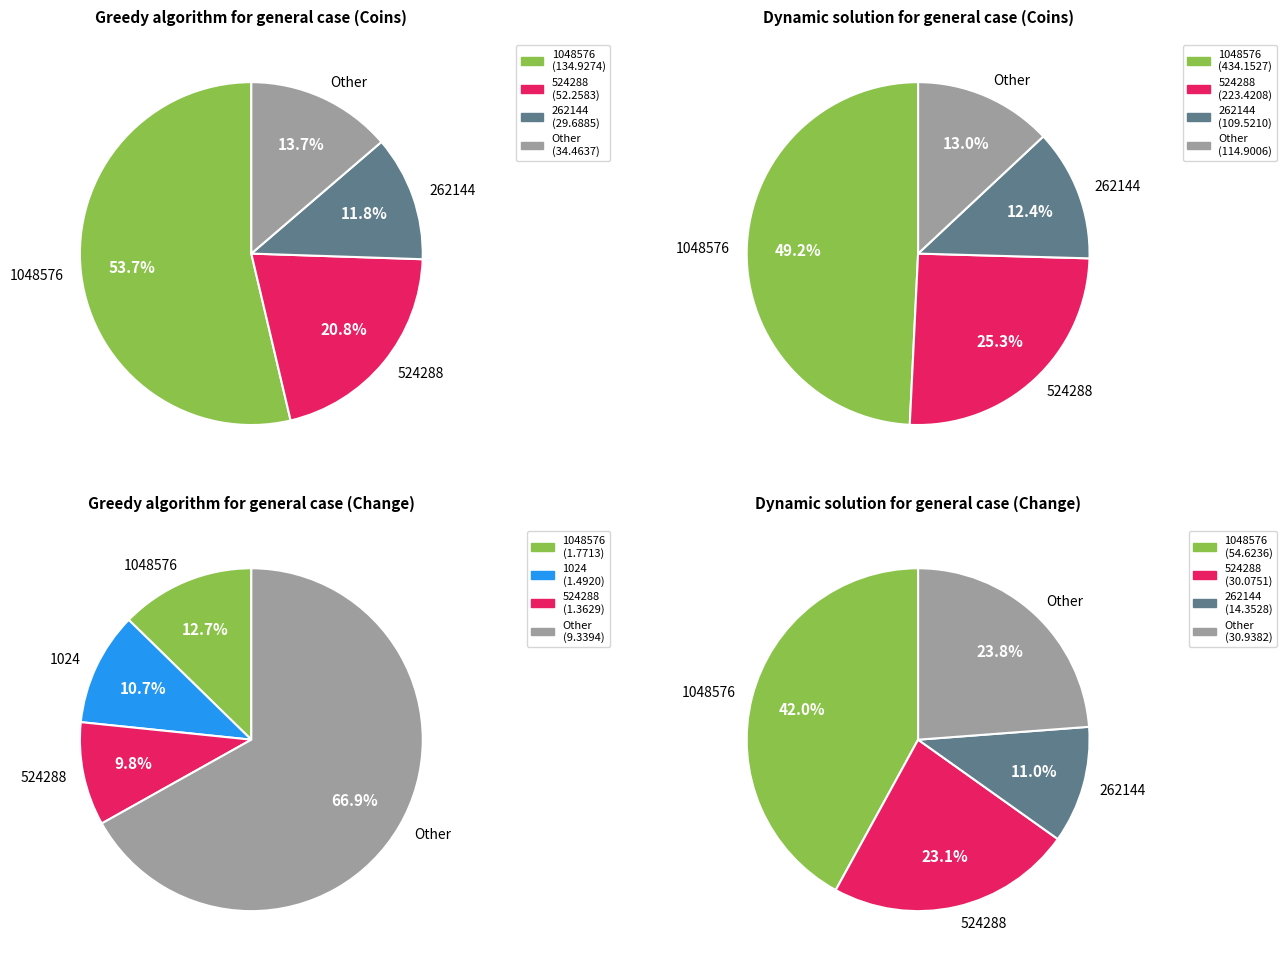

Which series has the widest spread of values?

Dynamic solution for general case